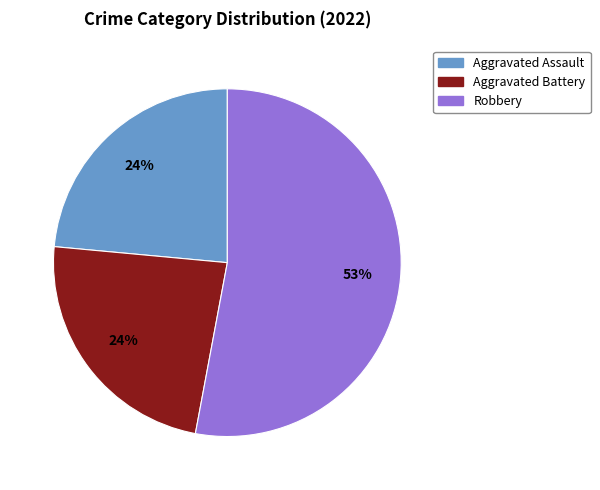

To the nearest percent, what is the difference between the largest and smallest slice percentages?

29%